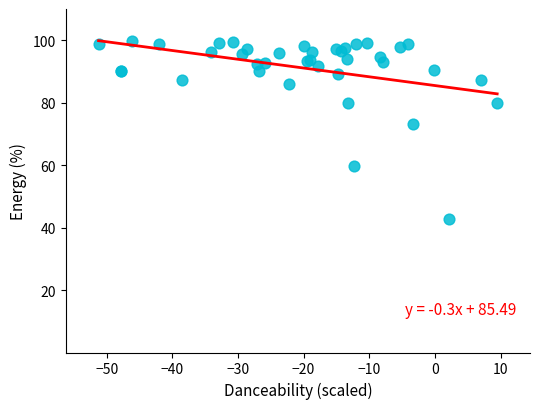

What Y value in the scatter plot is closest to 71?

73.2